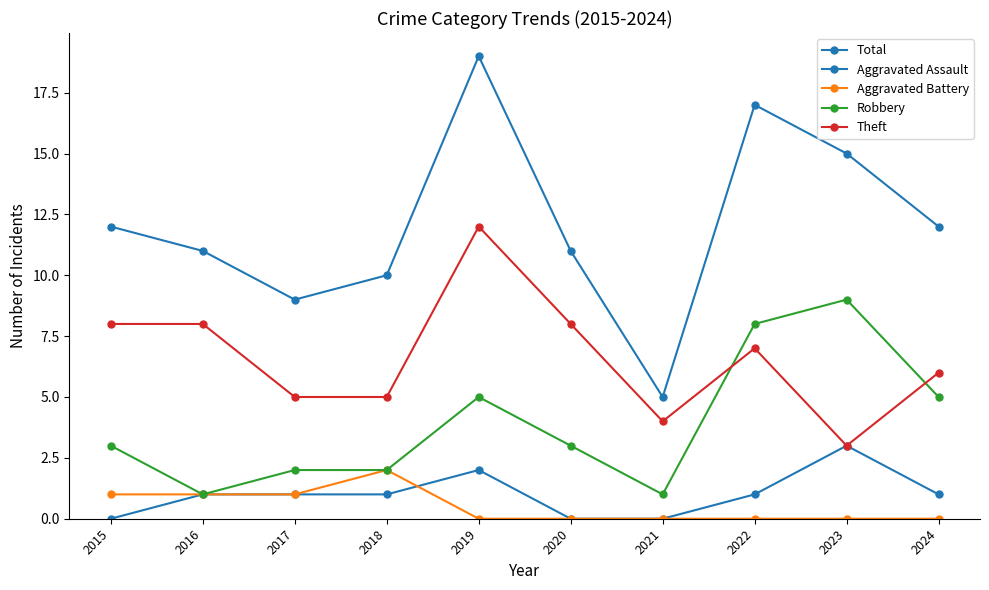

Reading left to right, transcribe all the data shown in this chart.

Total: 2015=12	2016=11	2017=9	2018=10	2019=19	2020=11	2021=5	2022=17	2023=15	2024=12
Aggravated Assault: 2015=0	2016=1	2017=1	2018=1	2019=2	2020=0	2021=0	2022=1	2023=3	2024=1
Aggravated Battery: 2015=1	2016=1	2017=1	2018=2	2019=0	2020=0	2021=0	2022=0	2023=0	2024=0
Robbery: 2015=3	2016=1	2017=2	2018=2	2019=5	2020=3	2021=1	2022=8	2023=9	2024=5
Theft: 2015=8	2016=8	2017=5	2018=5	2019=12	2020=8	2021=4	2022=7	2023=3	2024=6